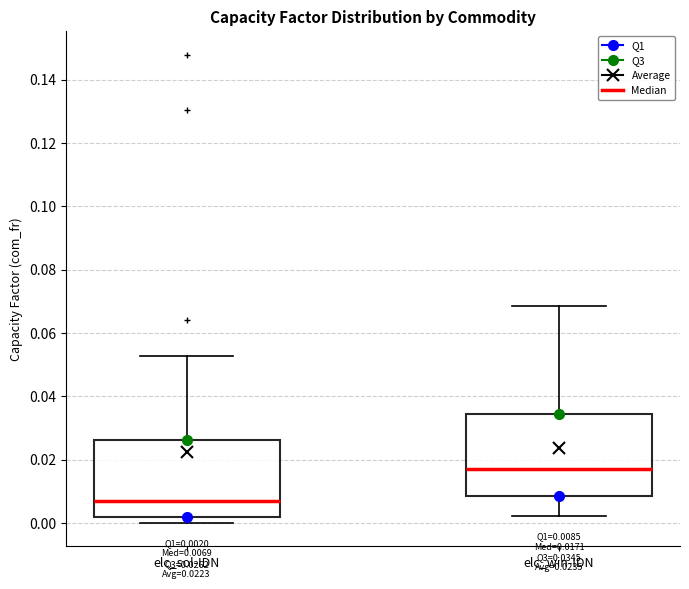

Which box has the lowest median line?

elc_sol-IDN